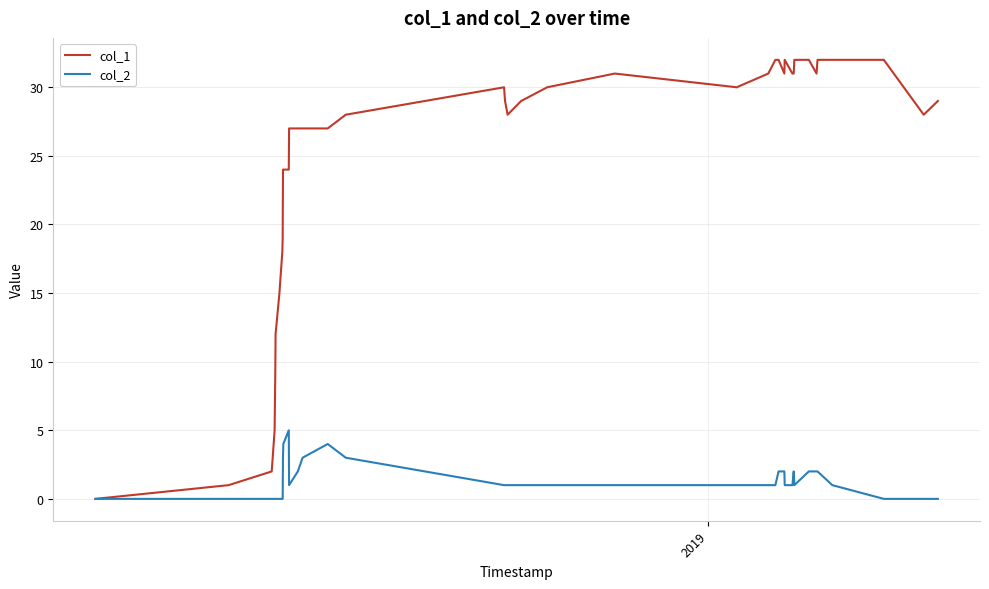

True or false: col_1 has more than 2 points higher than both neighbors.

True